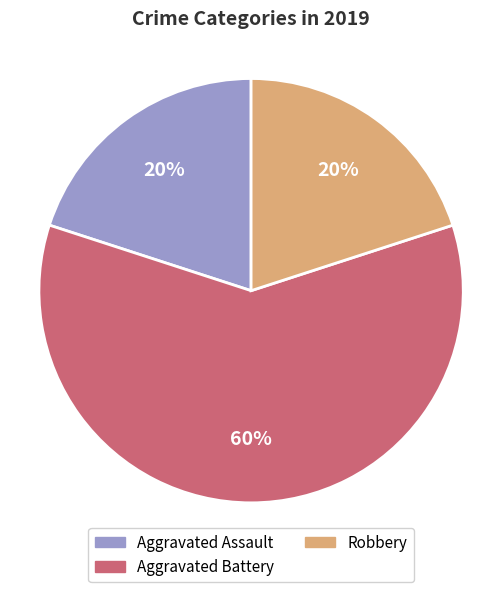

The Robbery slice represents 13% of the pie. True or false?

False